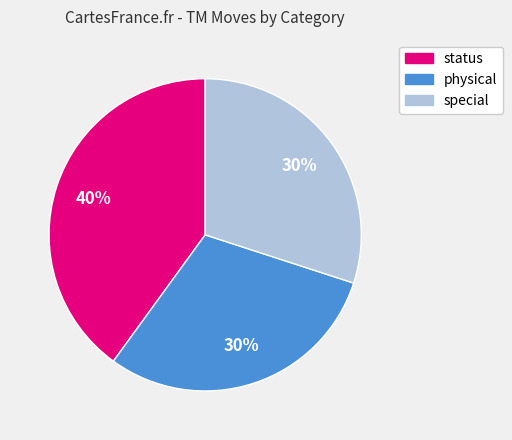

True or false: physical accounts for 23% of the total.

False